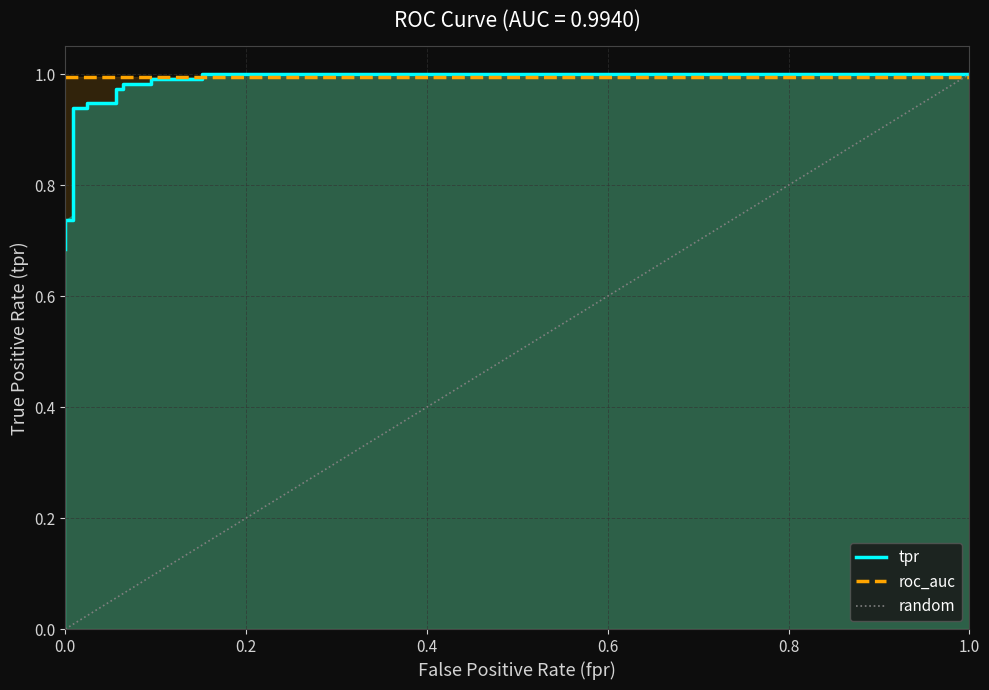

True or false: the data shows 0.6 at 11.

False